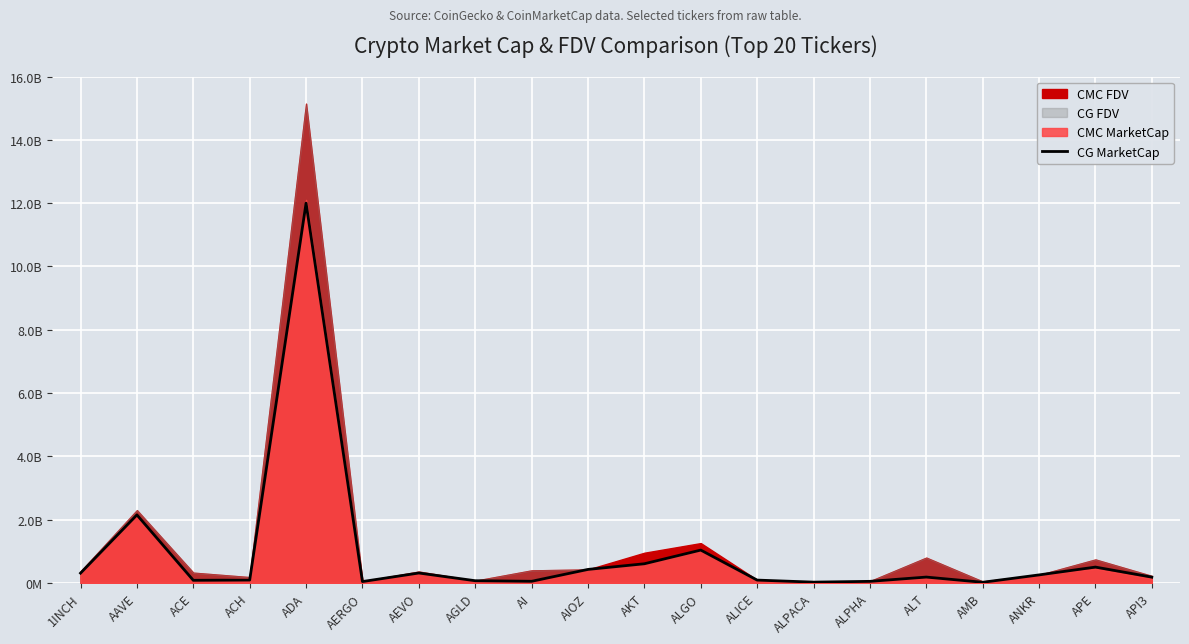

Which category has the lowest value across all series?

AMB